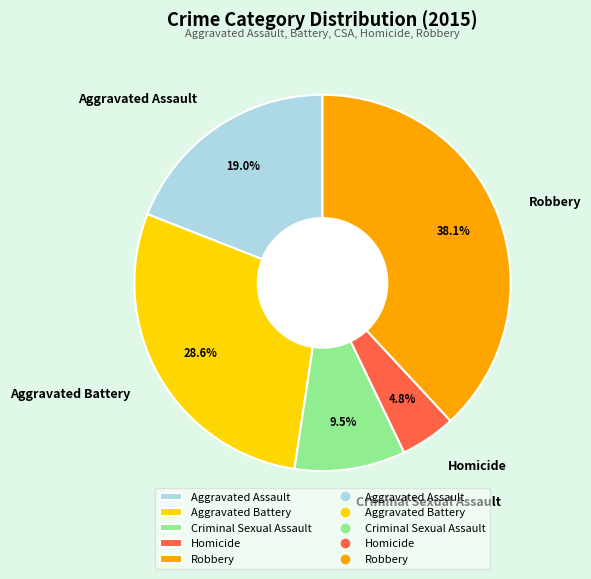

Is there a majority slice in this chart?

No